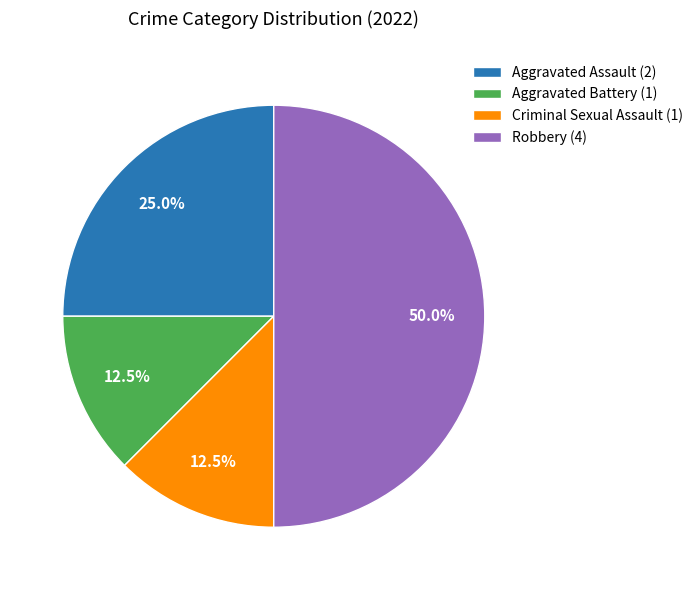

What is the largest slice in the pie chart?

Robbery